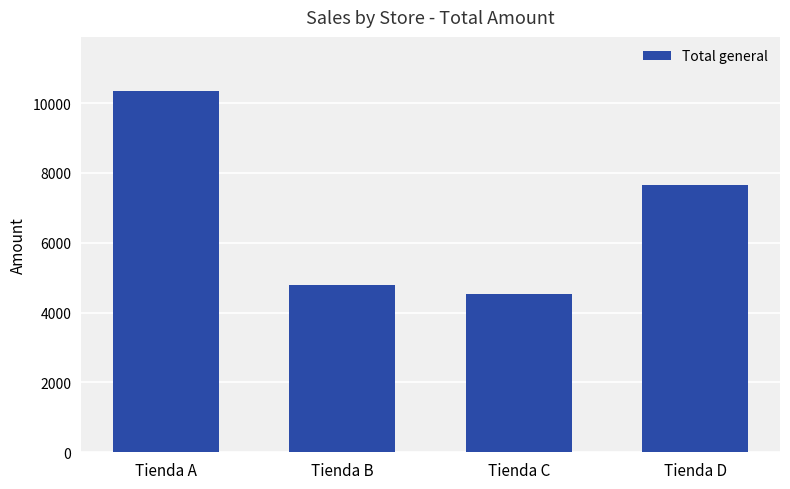

List the labels in order of value, smallest first.

Tienda C, Tienda B, Tienda D, Tienda A